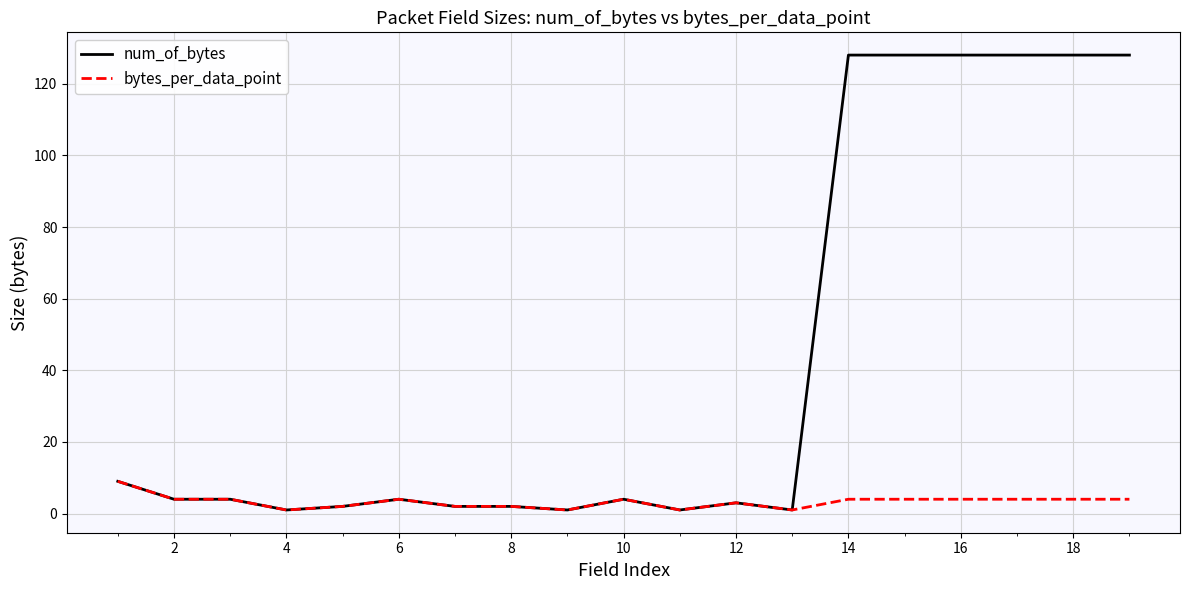

Rank the series by their average value, from highest to lowest.

num_of_bytes, bytes_per_data_point